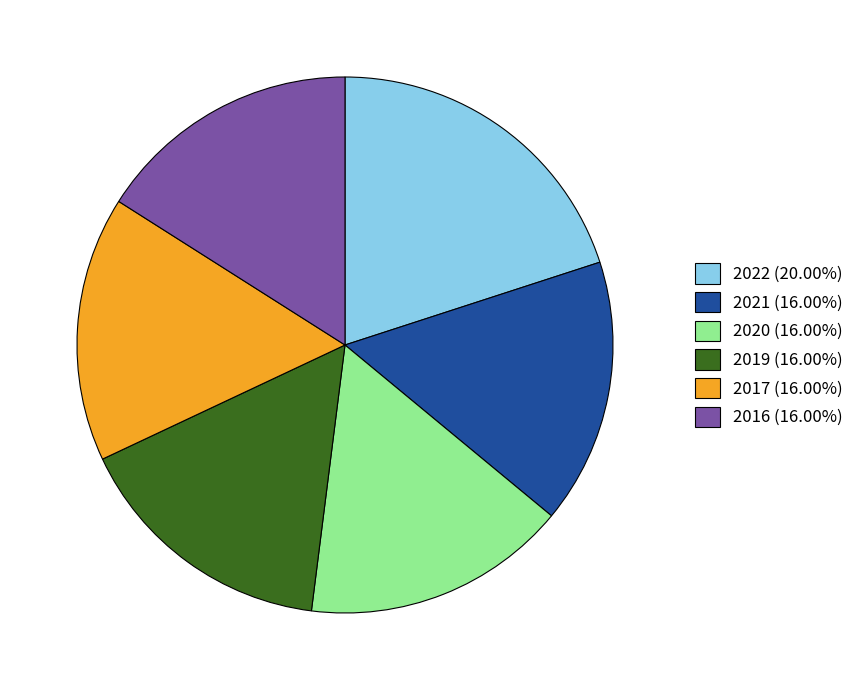

What is the ratio of the value at 2019 (16.00%) to the value at 2016 (16.00%)?

1.0